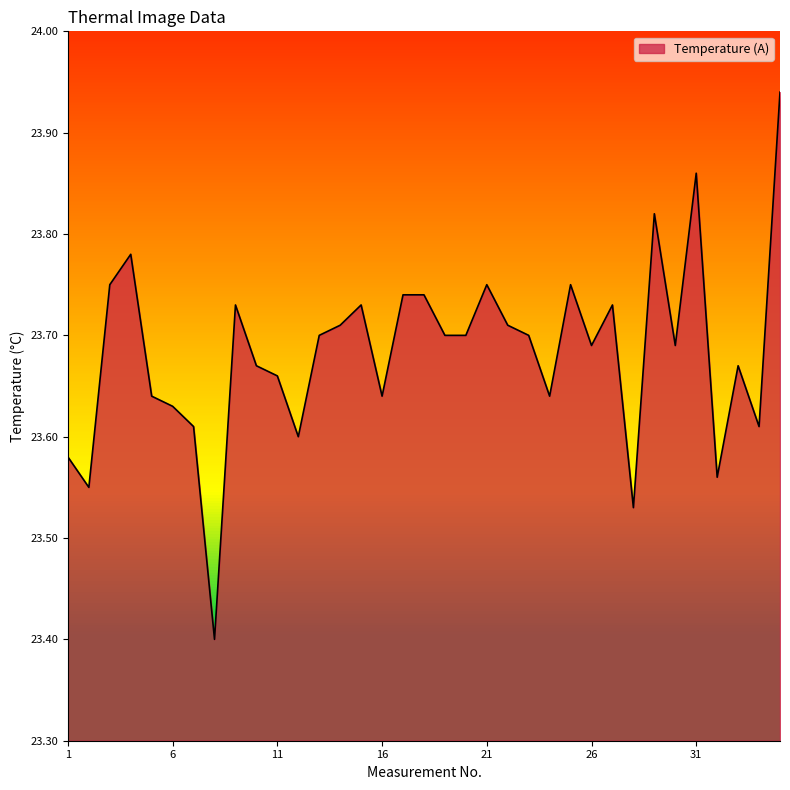

What is the difference between the maximum and minimum values?

0.5